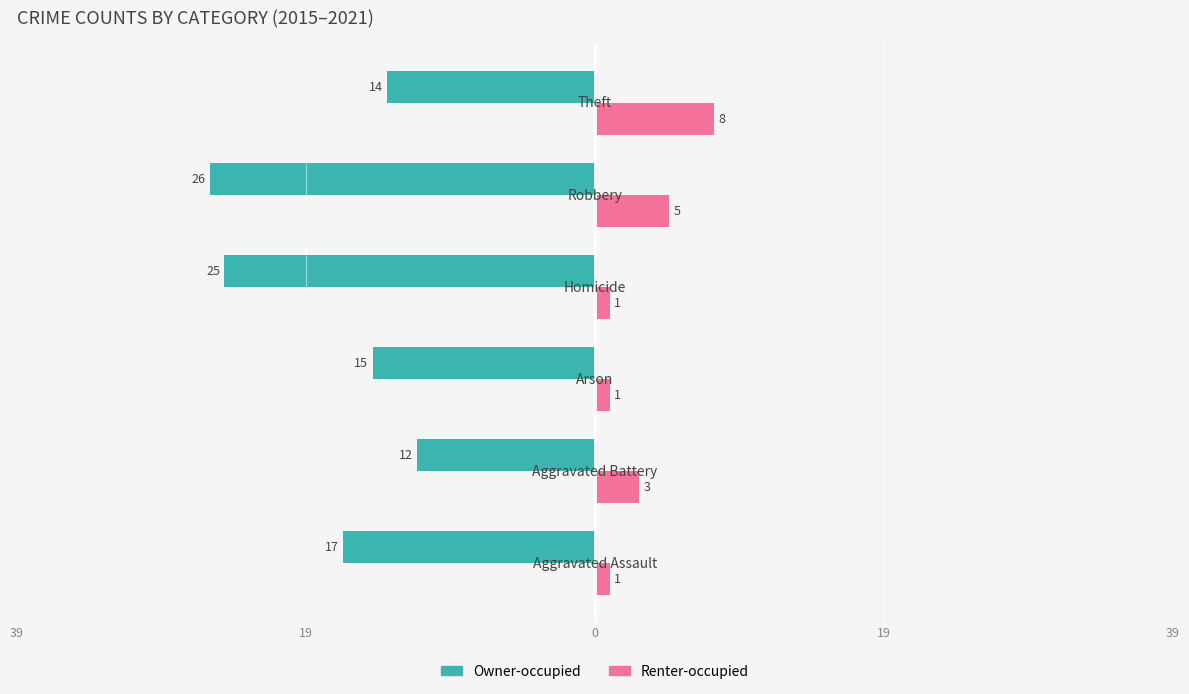

What are all the series names shown in the legend?

Owner-occupied, Renter-occupied